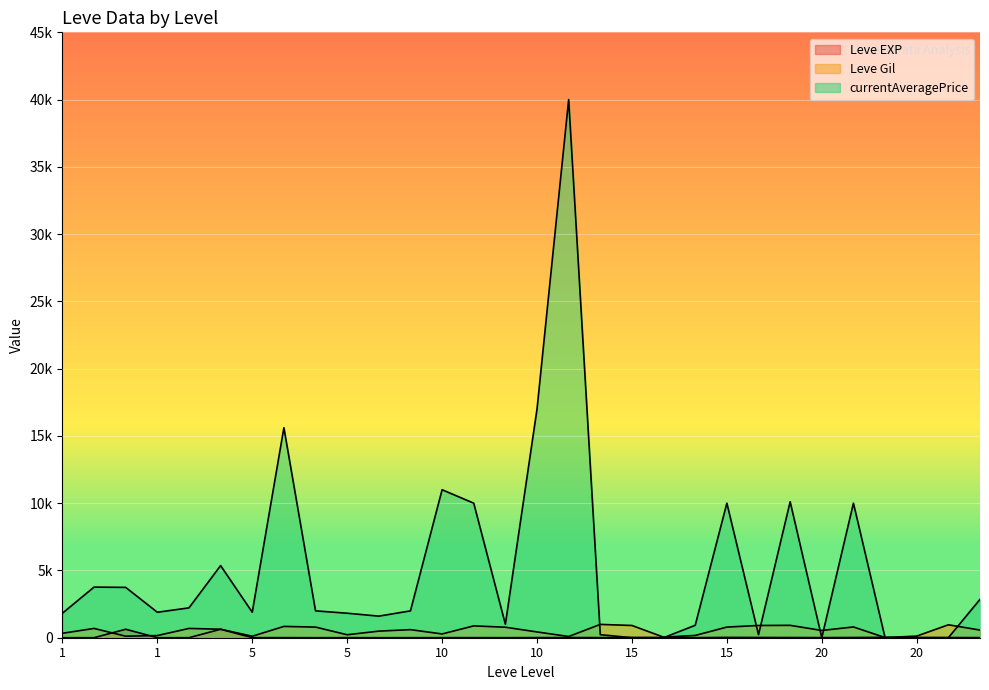

Reading left to right, extract all data points from this chart.

Leve EXP: 1	1	630	1	1	630	4	6	2	5	2	3	4	7	3	9	13	9	18	13	7	24	18	14	9	16	28	17	12	8
Leve Gil: 330	690	112	160	690	630	110	840	790	220	490	600	280	880	780	430	90	990	910	40	170	790	910	920	540	800	10	120	960	570
currentAveragePrice: 1820	3763	3742	1893	2219	5361	1894	15611	1997	1821	1604	1996	11000	10000	999	17000	40000	226	0	0	926	10000	226	10106	0	10000	0	0	0	2851